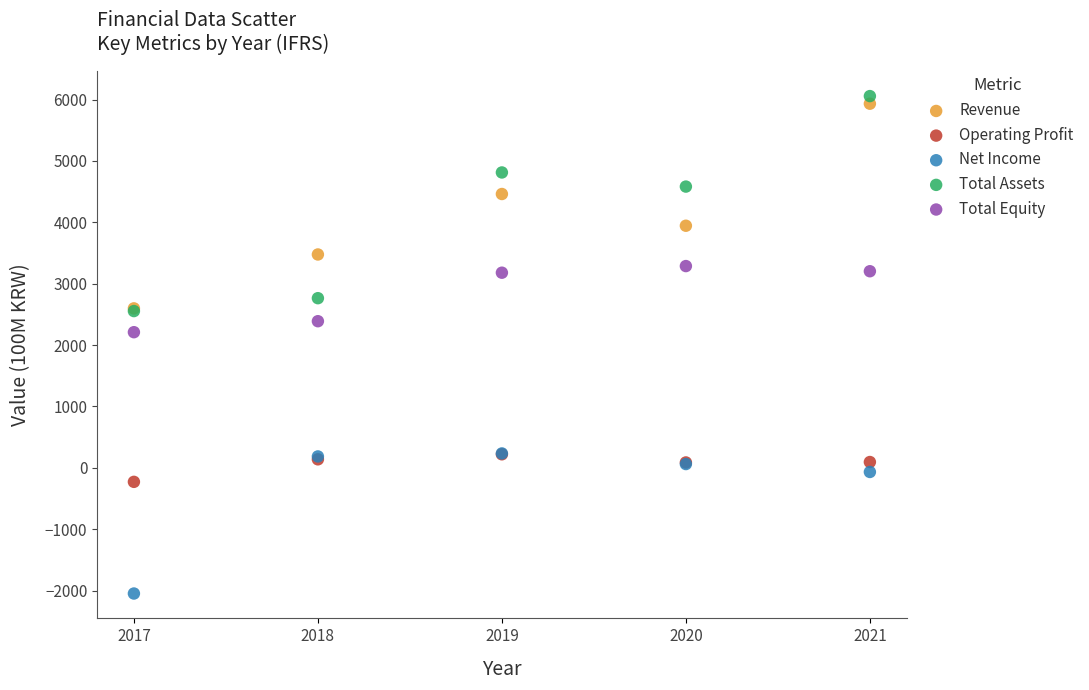

In the Revenue series, what Y value is closest to 4265?

4461